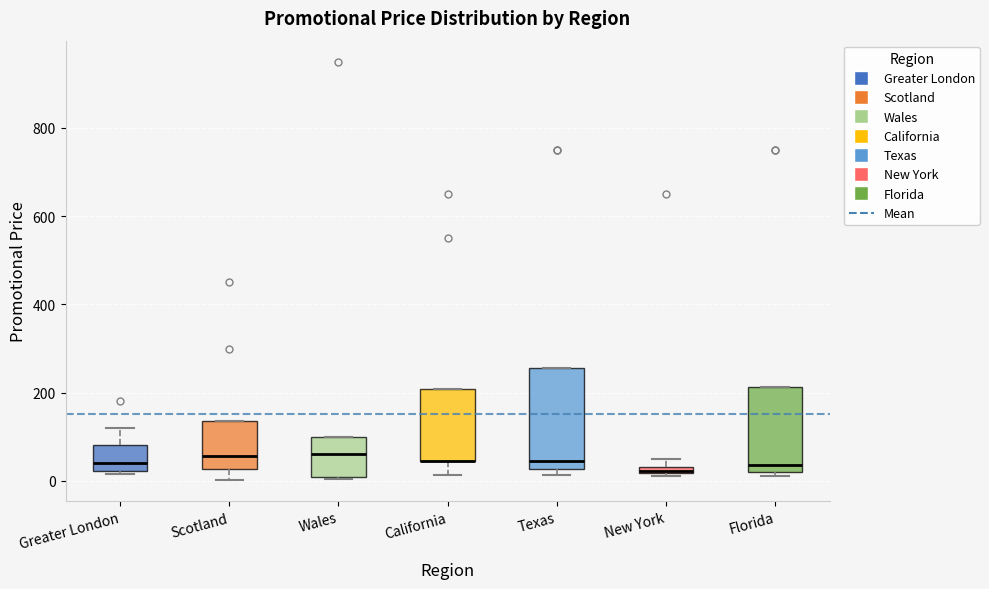

Where is the lower edge of the box for New York on the y-axis? The values are not printed on the chart, so give them approximately, as read against the axis.

20